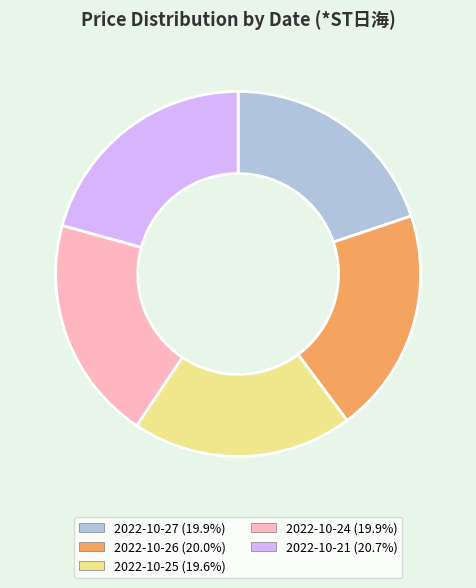

Is the sum of 2022-10-21 (20.7%) and 2022-10-27 (19.9%) greater than half?

No